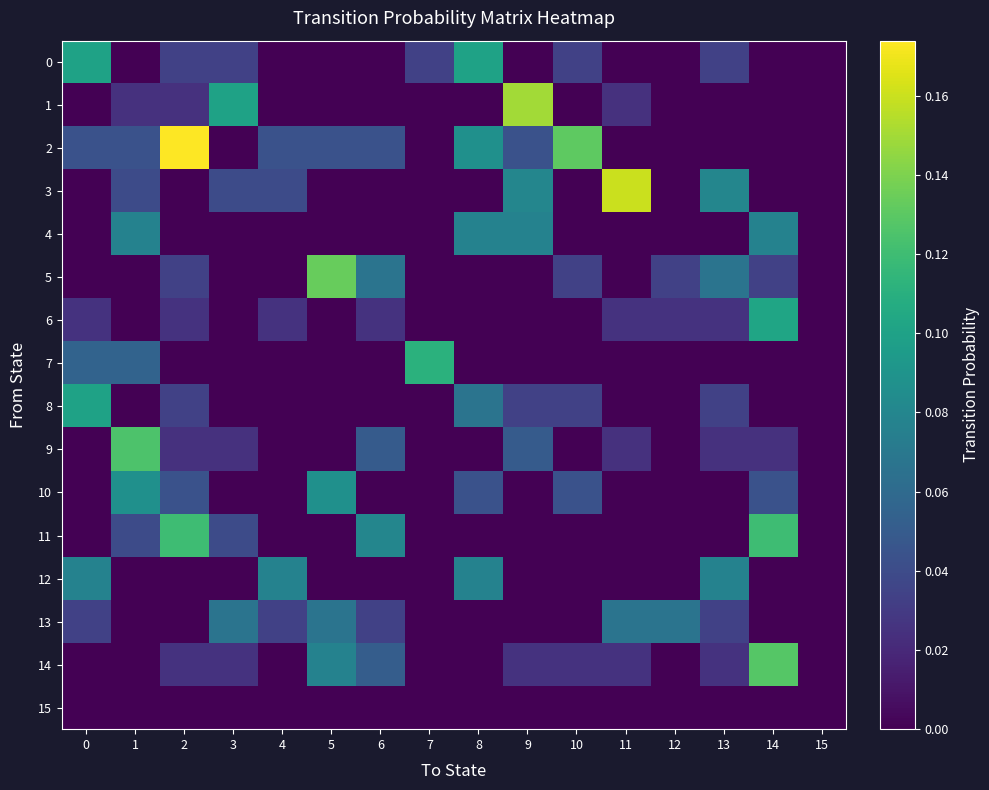

Which has a higher value, 5 or 7?

7